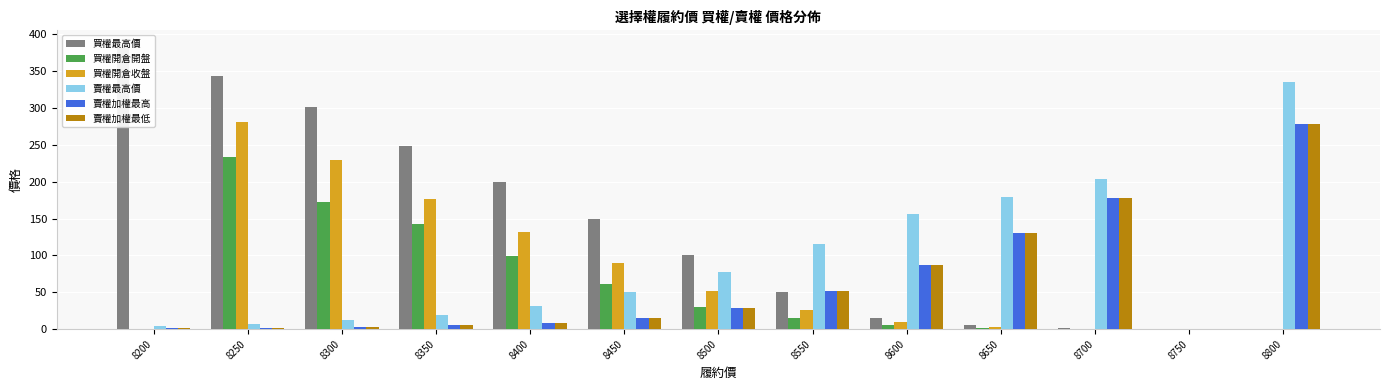

Between 8400 and 8700, which series saw the biggest shift?

買權最高價